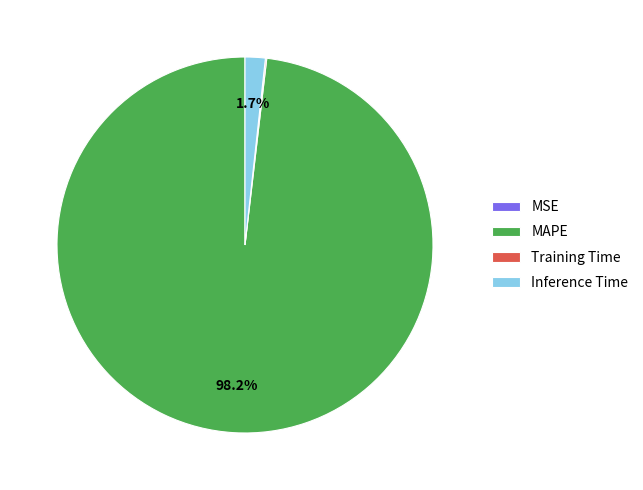

Which slice represents more than half of the pie?

MAPE